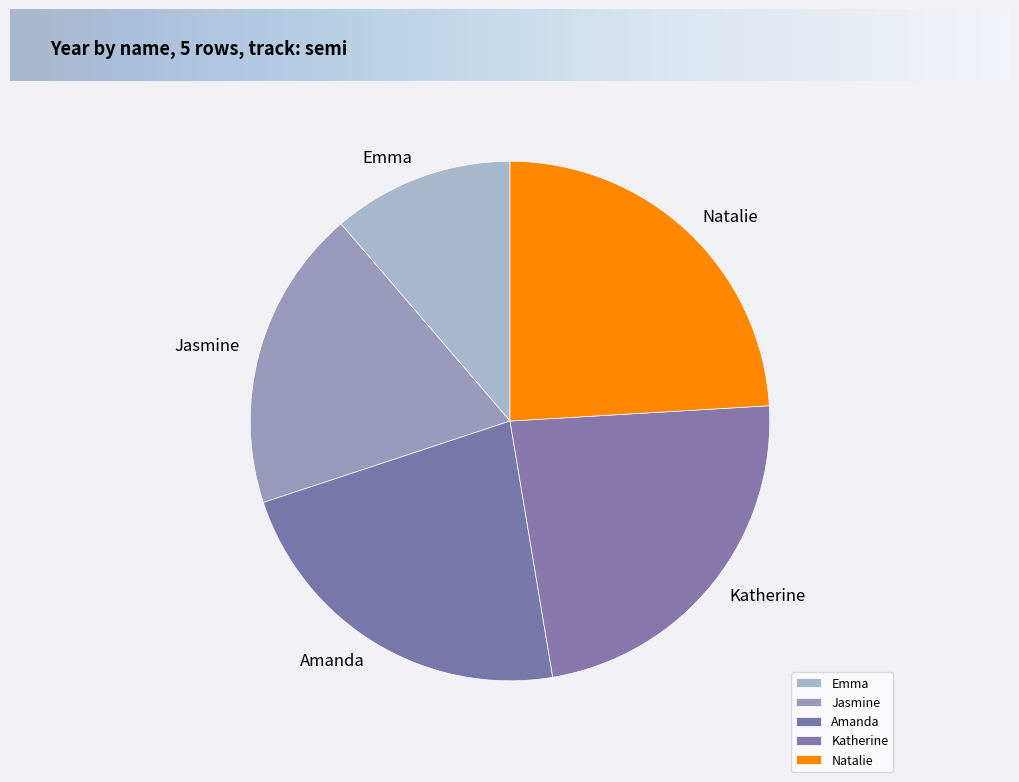

The Katherine slice represents 33% of the pie. True or false?

False